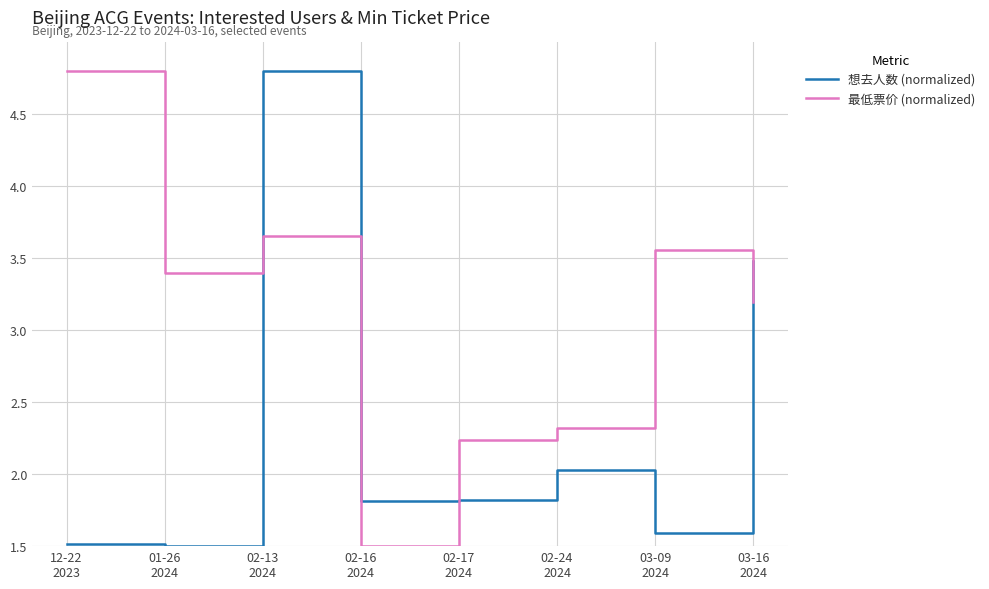

How many series are shown in this chart?

2